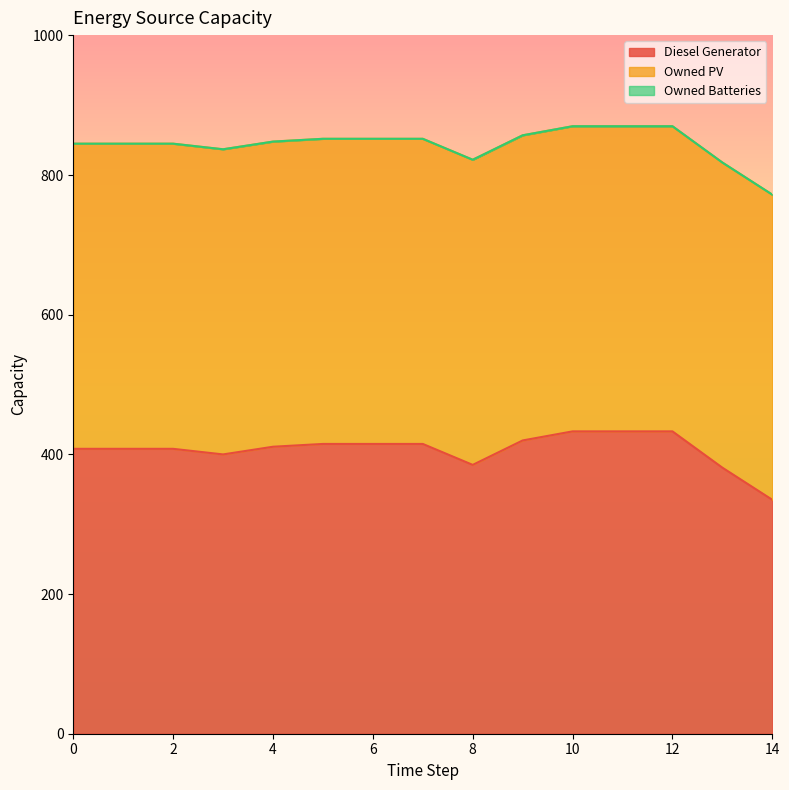

How many lines are shown in the chart?

3